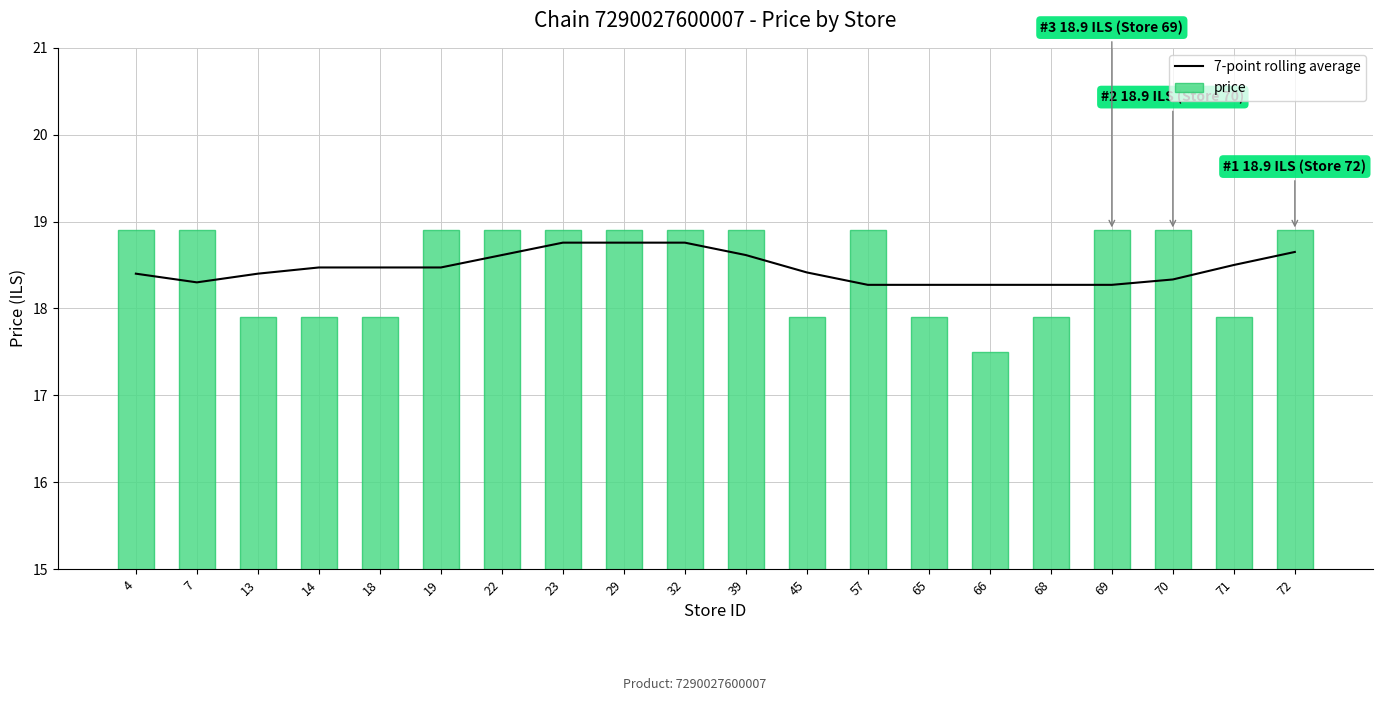

The value of 7-point rolling average at 7 is 29.5. True or false?

False